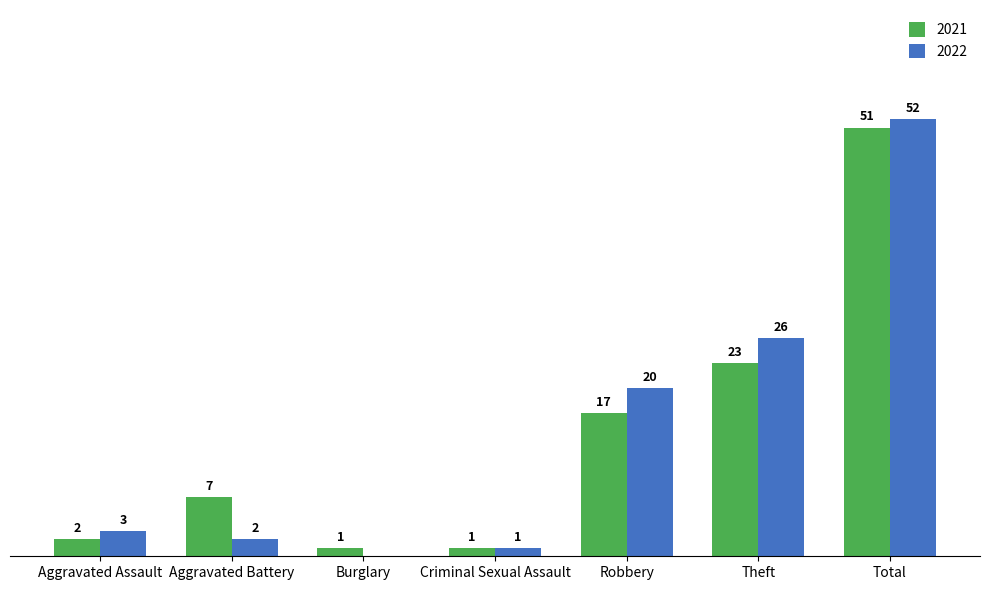

Is the value of 2022 at Theft greater than the value of 2021 at Aggravated Assault?

Yes